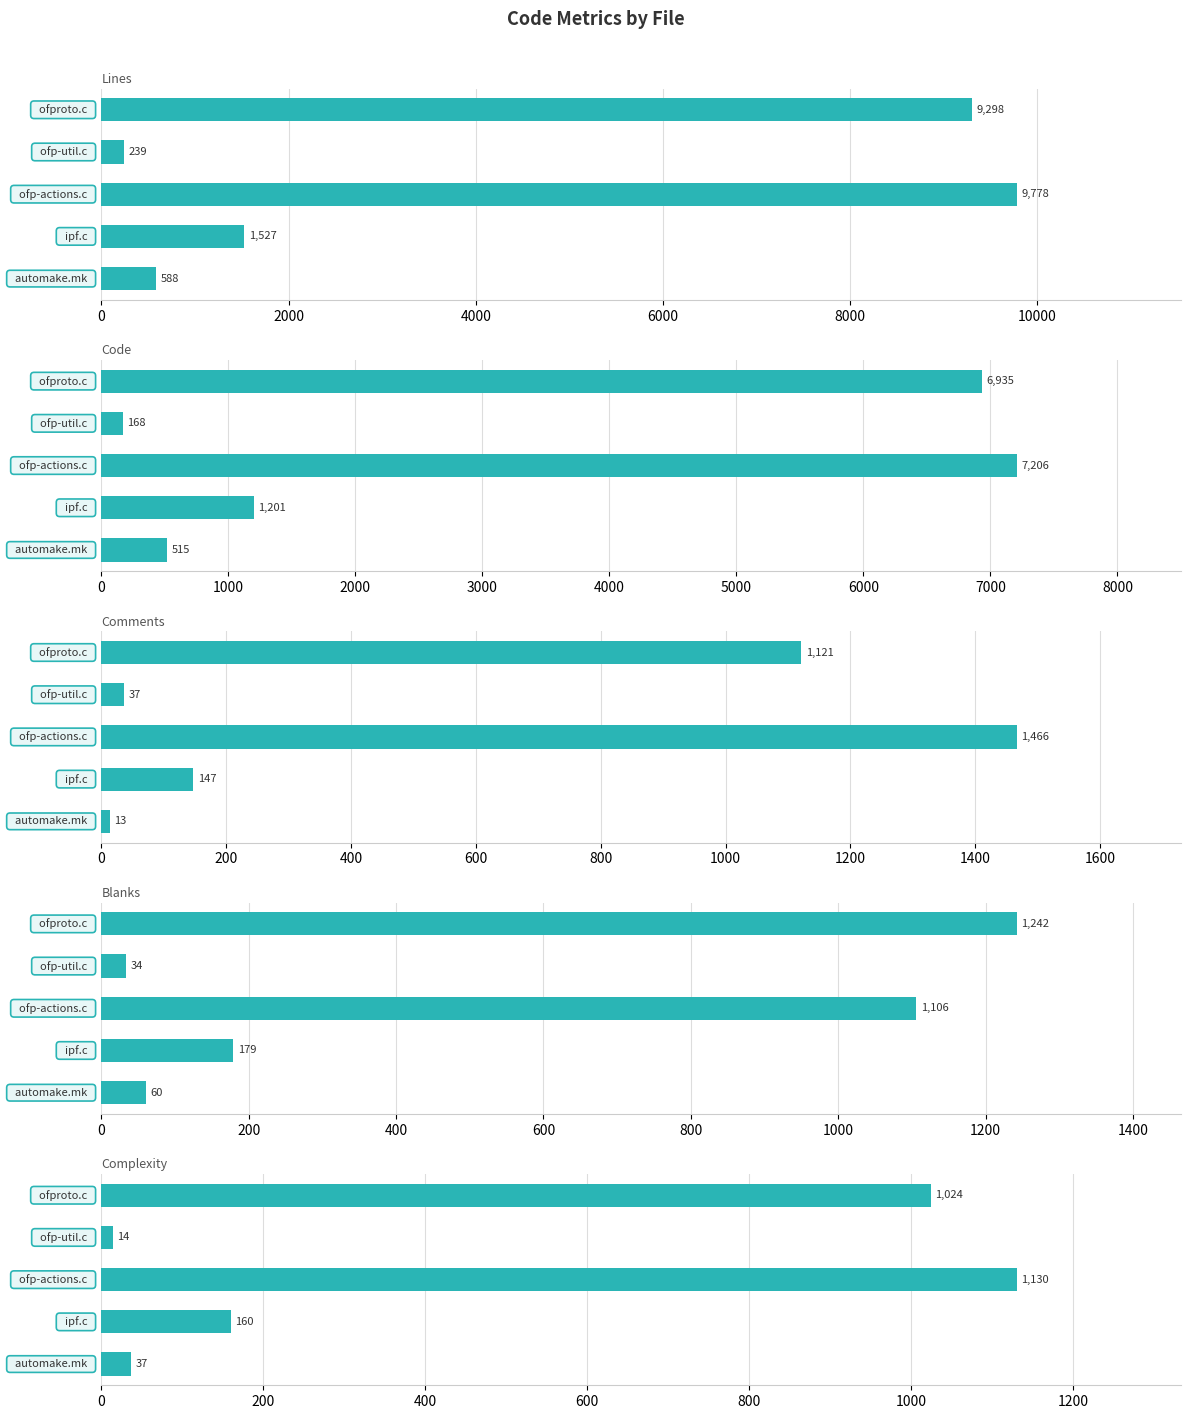

Between 2000 and 8000, which is larger?

8000